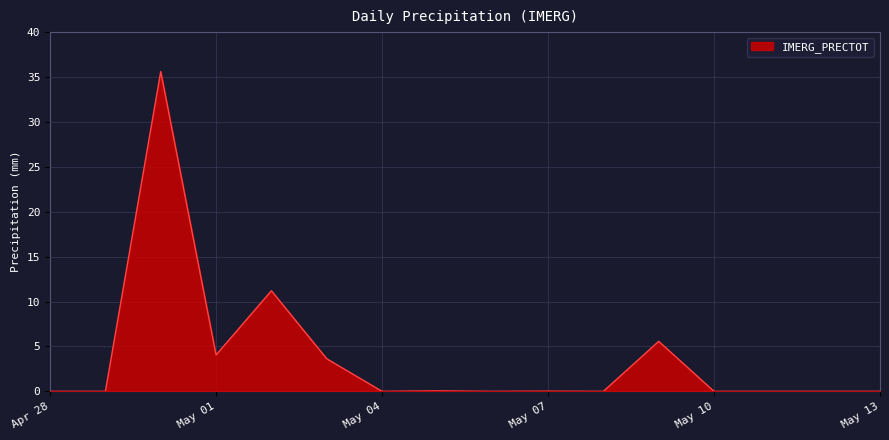

What is the maximum value shown in the chart?

35.6